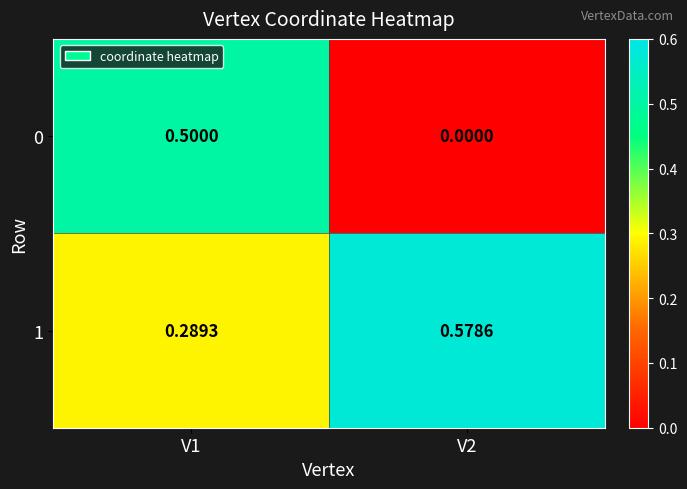

Is the value of 0 at V2 greater than the value of 1 at V2?

No